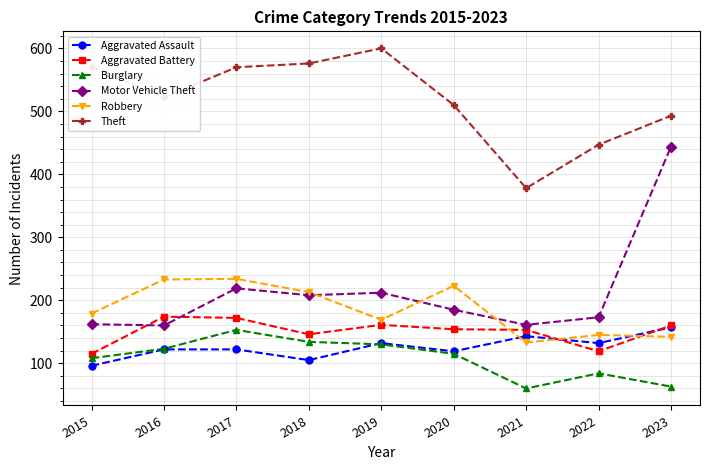

Does the chart have visible grid lines?

Yes